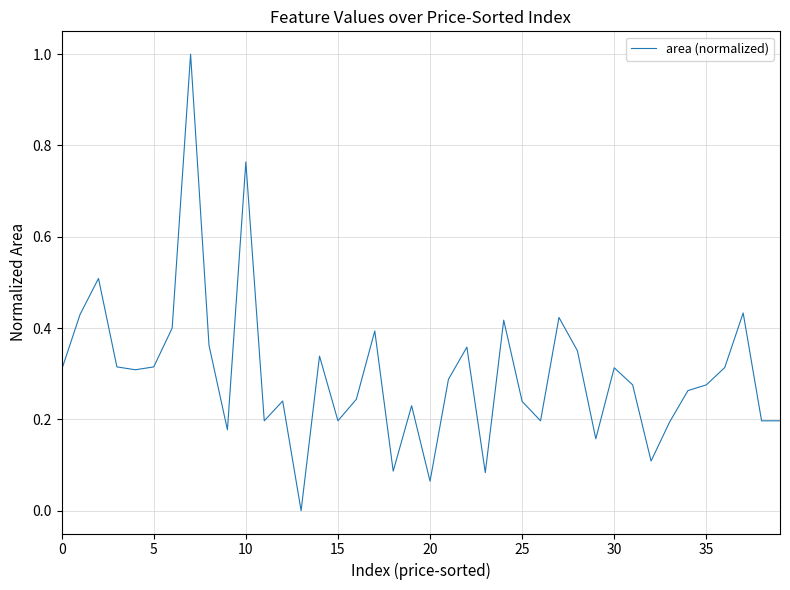

Does the chart have visible grid lines?

Yes